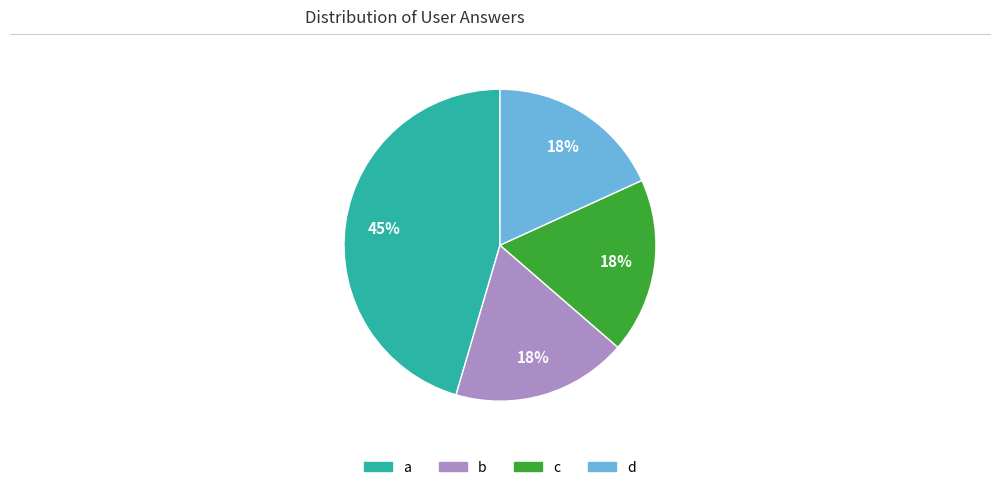

To the nearest percent, what percentage of the pie is c?

18%